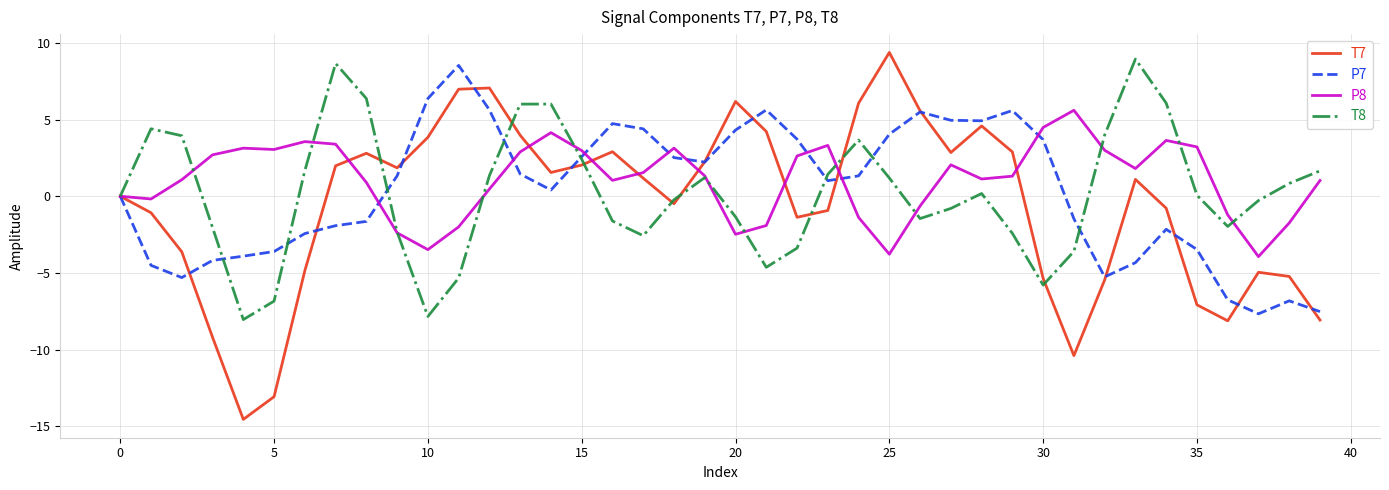

Which series has the widest spread of values?

T7